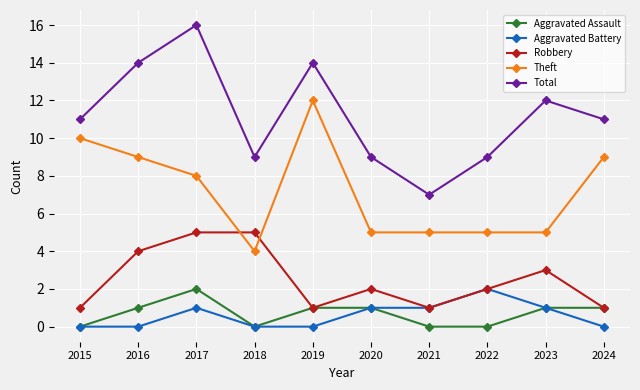

Between 2017 and 2022, which series saw the biggest shift?

Total